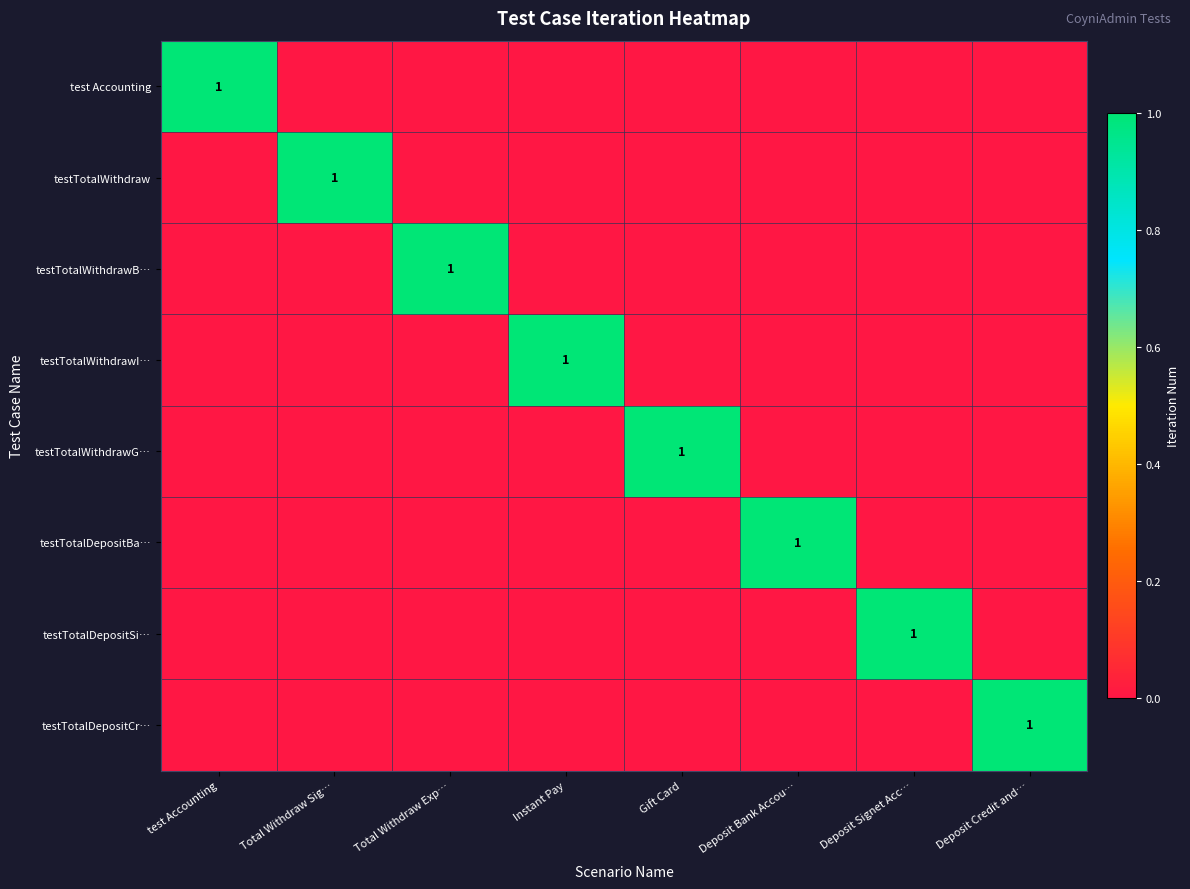

The testTotalDepositSi… series shows 1 at Deposit Signet Acc…. True or false?

True